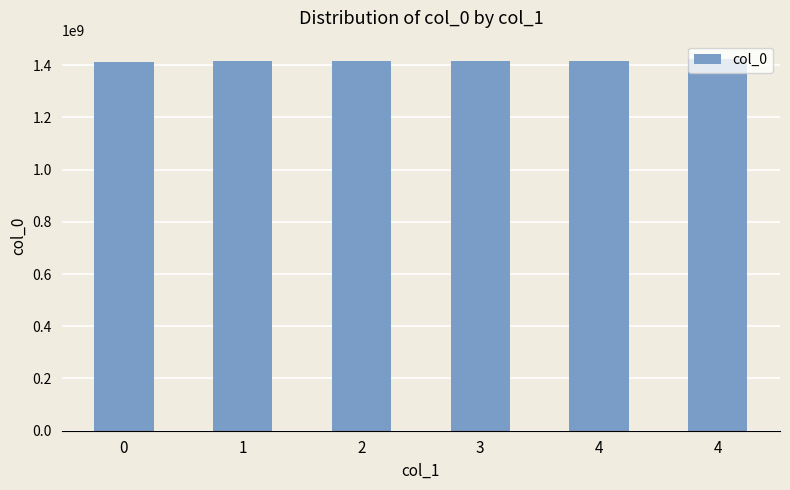

How many distinct data groups are displayed?

1